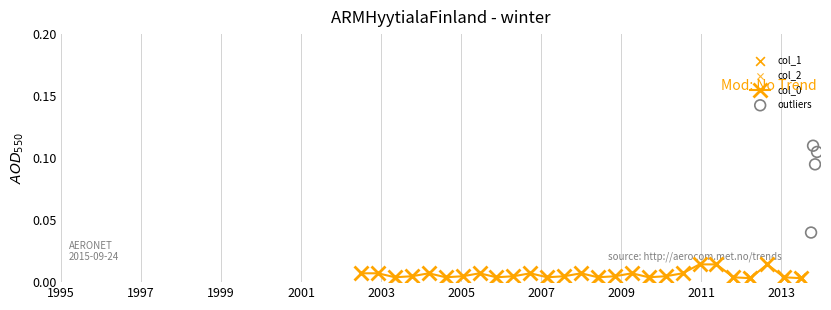

Which series has the widest spread of Y values?

col_2